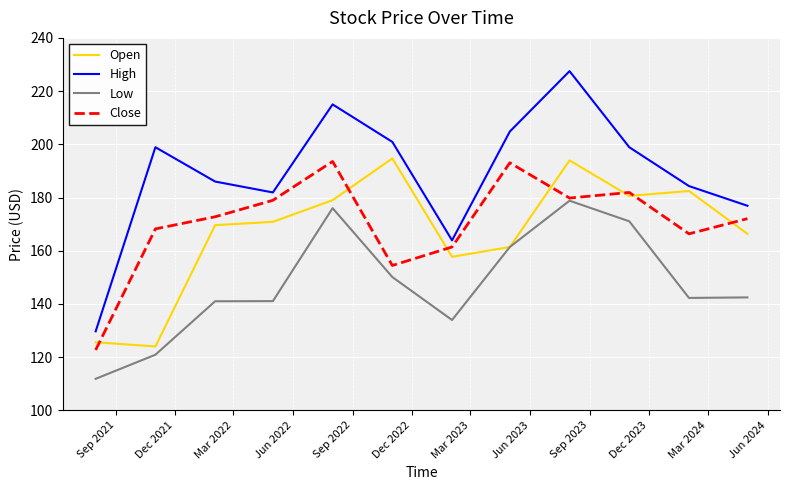

What is the smallest value displayed?

111.8